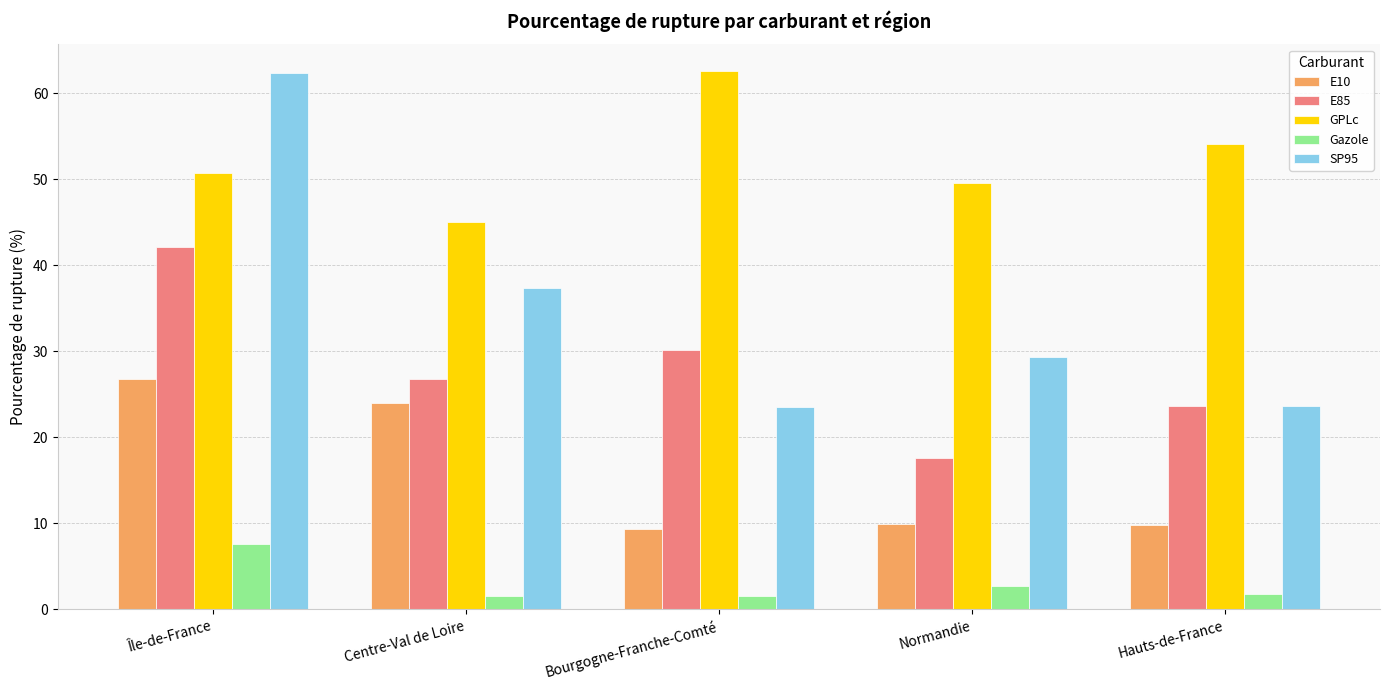

What is the total value across all series at Centre-Val de Loire?

134.8